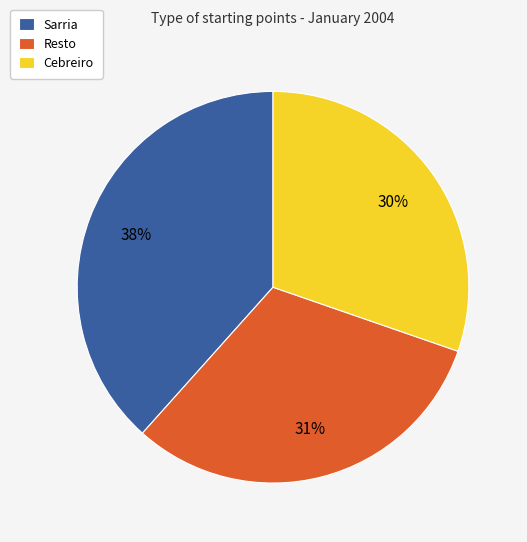

What is the ratio of the value at Resto to the value at Cebreiro?

1.0